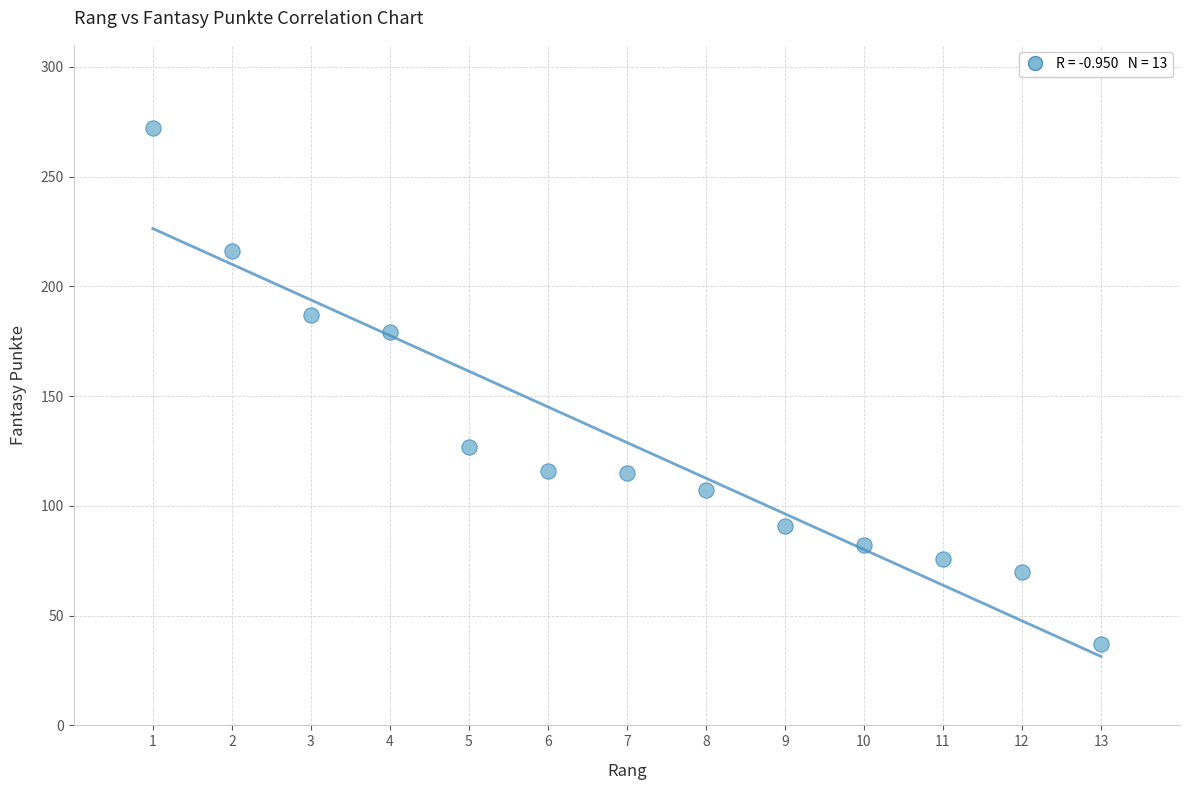

What is the range of X values (max minus min)?

12